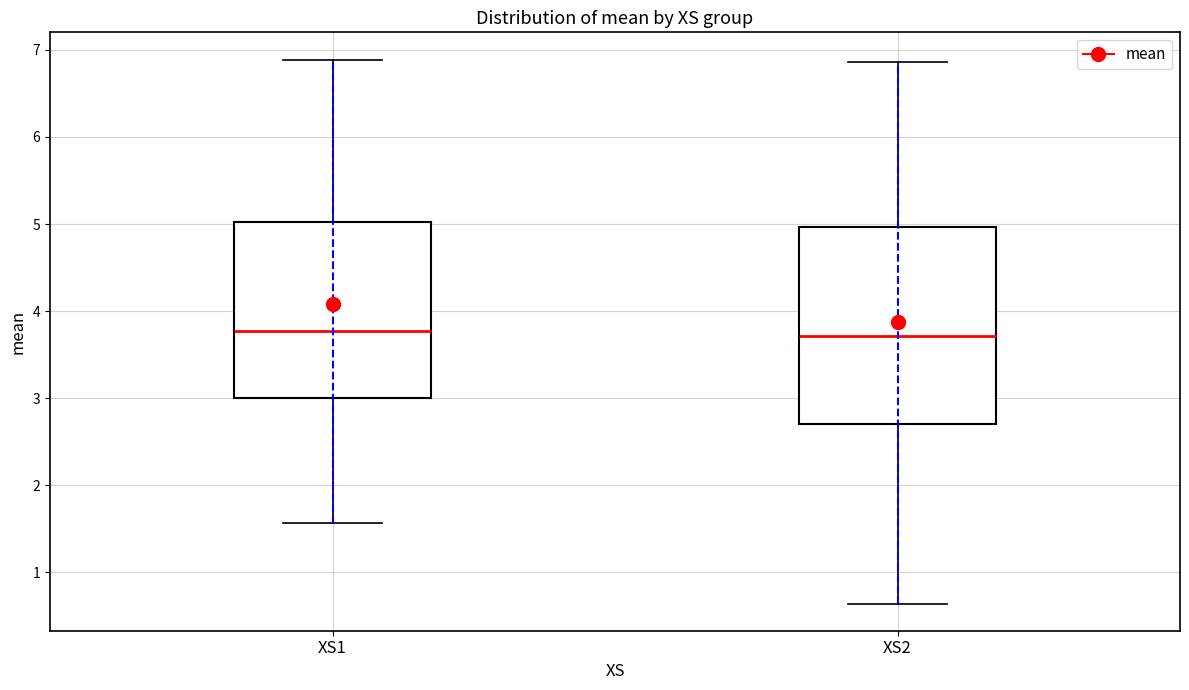

Reading left to right, transcribe this box plot: for each box, give where its median line is, the range the box spans, and where its two whiskers end, as read against the y-axis. The values are not printed on the chart, so give them approximately, as read against the axis.

XS1: median 3.8, box 3.0 to 5.0, whiskers 1.6 to 6.9
XS2: median 3.7, box 2.7 to 5.0, whiskers 0.6 to 6.9